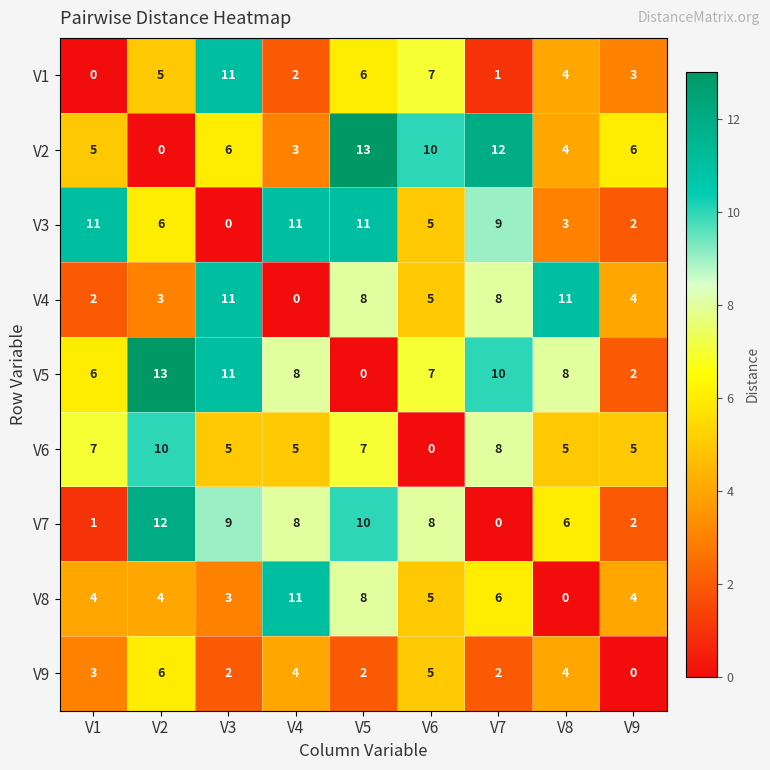

At which label is V7 closest to 6?

V8